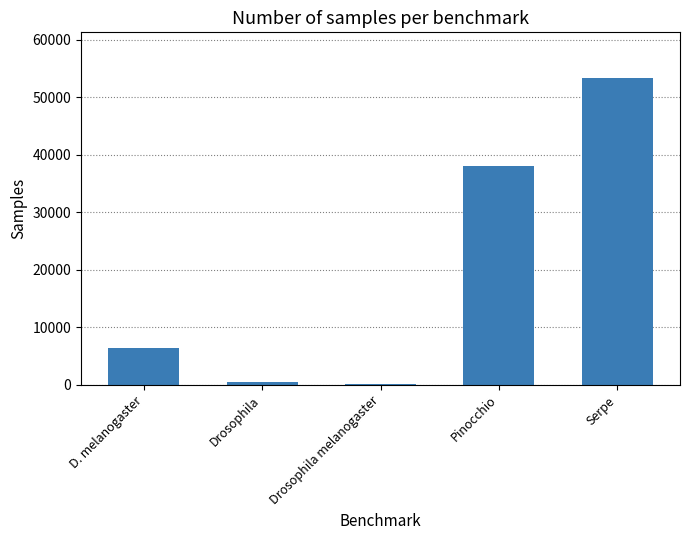

What is the label of the 5th bar from the left?

Serpe